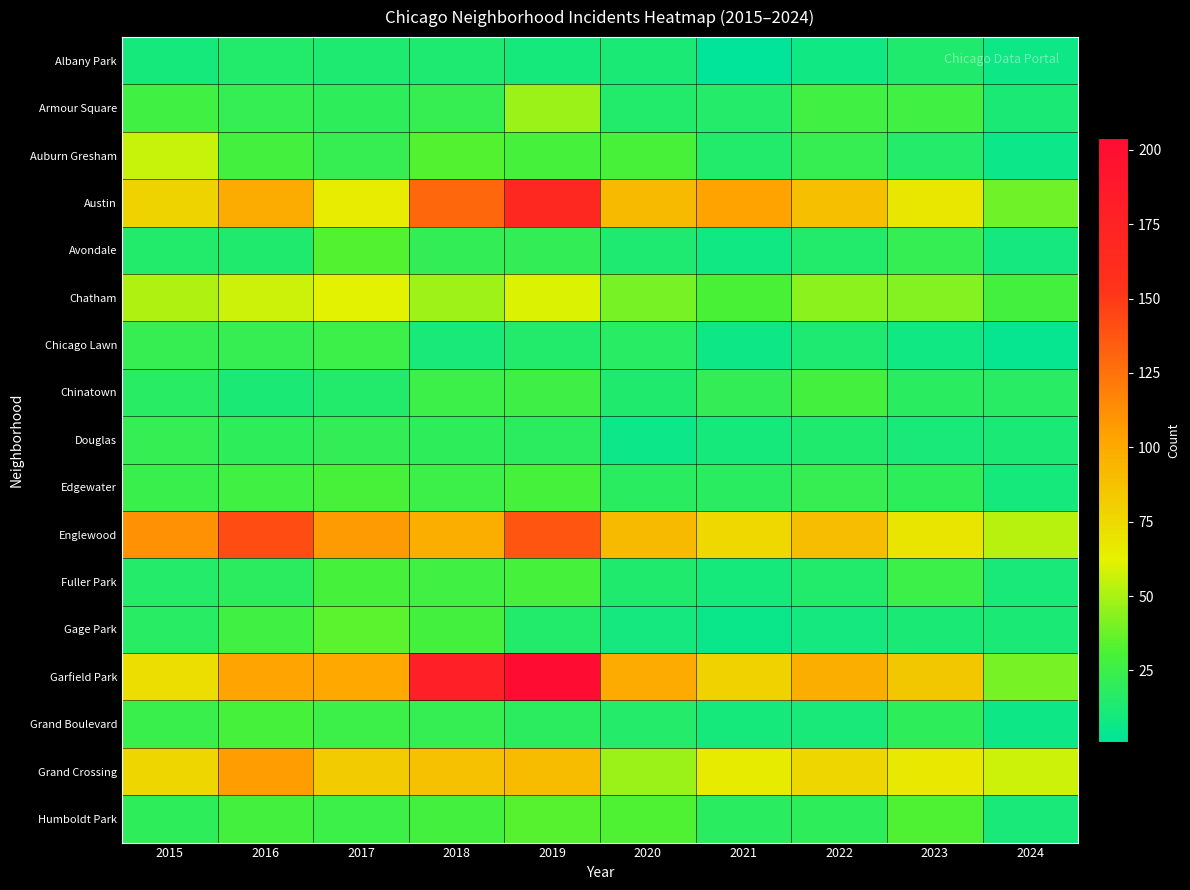

Which series has the widest spread of values?

Garfield Park